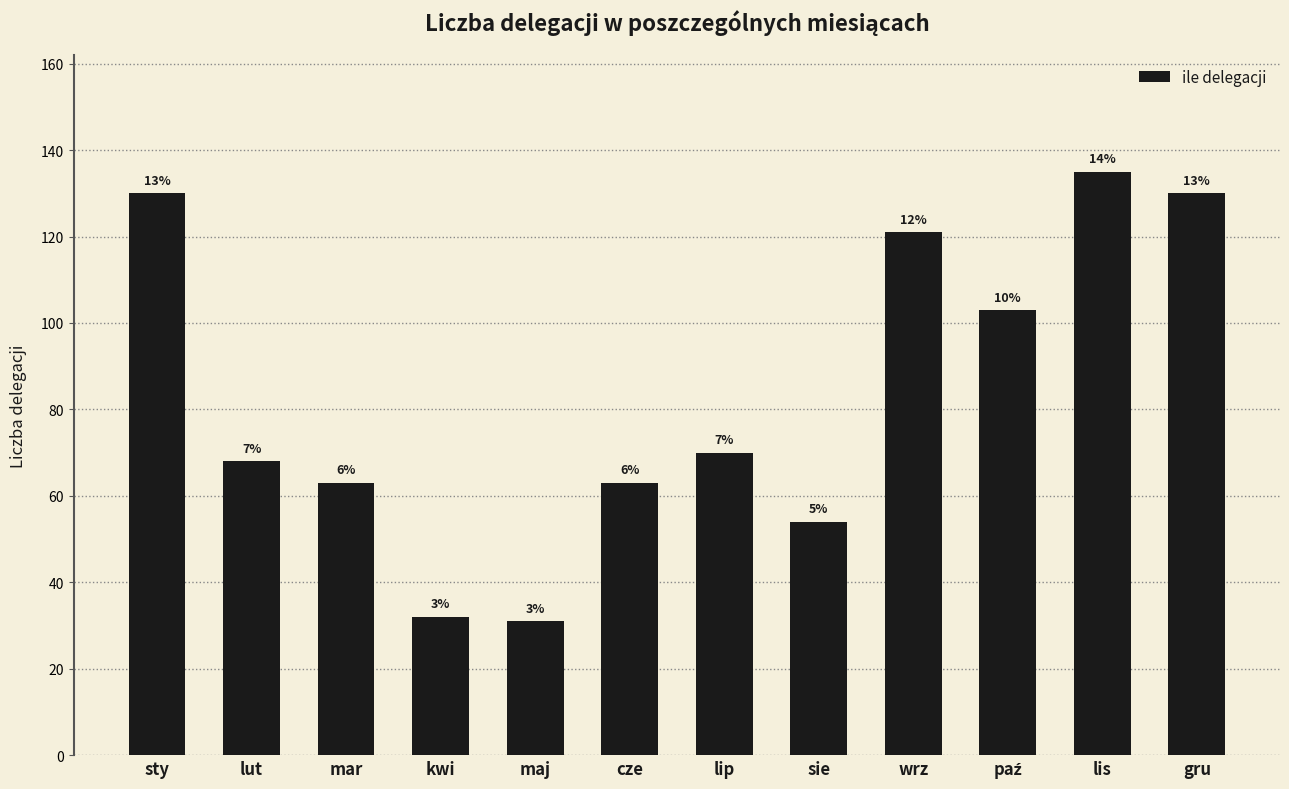

How many bars are there in total?

12